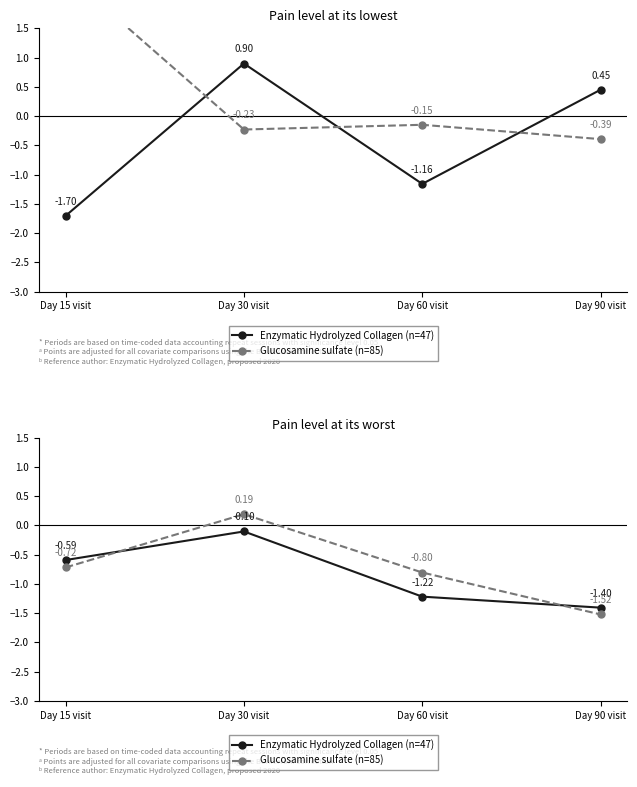

Rank the series by their maximum value, from highest to lowest.

Glucosamine sulfate (n=85), Enzymatic Hydrolyzed Collagen (n=47)